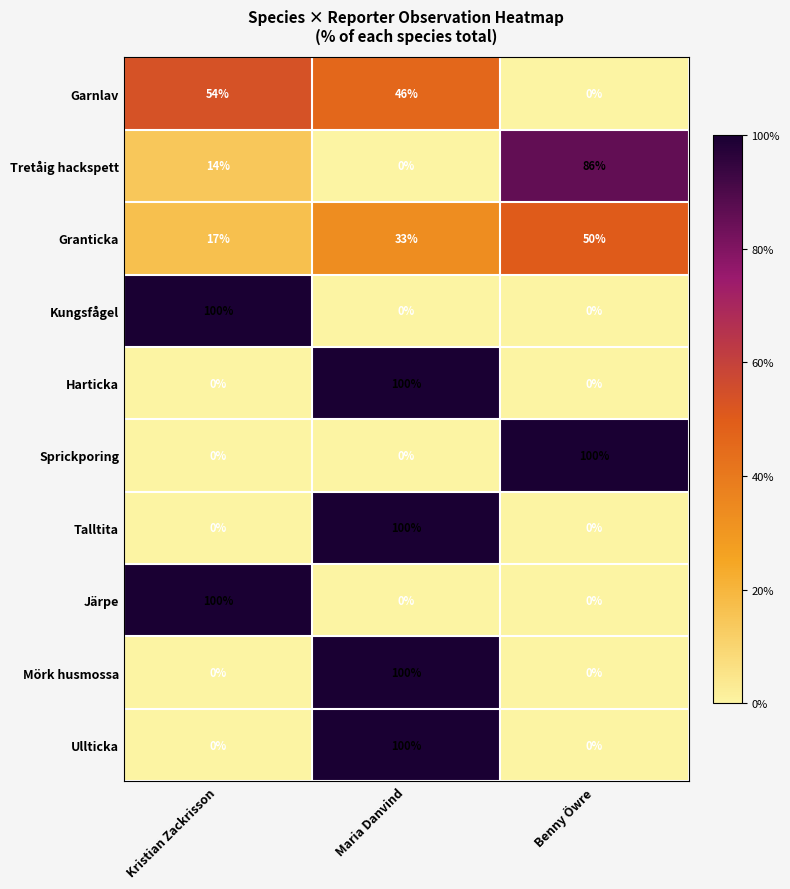

What is the total value across all series at Benny Öwre?

236